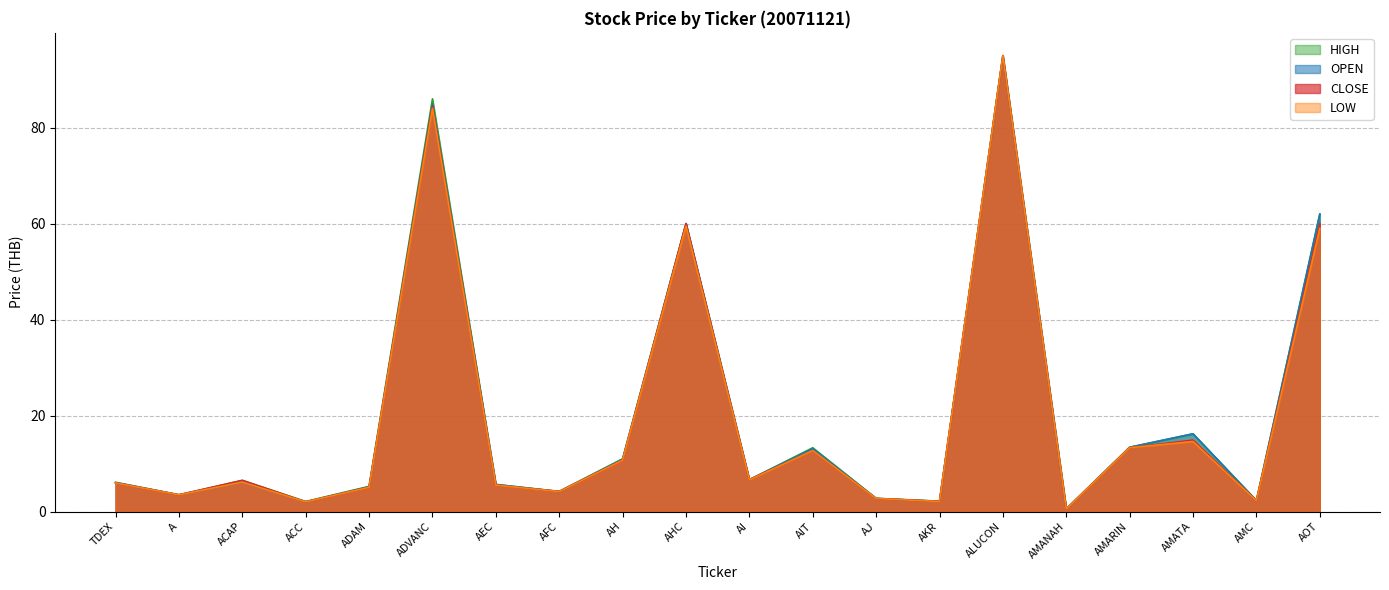

True or false: OPEN has more than 0 points higher than both neighbors.

True